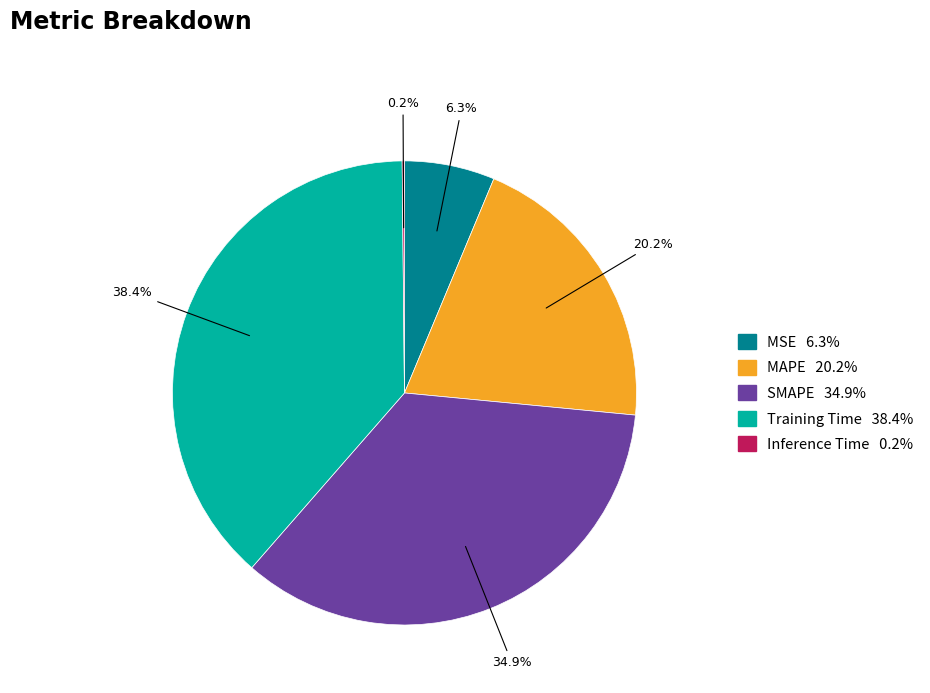

Which slice is the largest?

Training Time